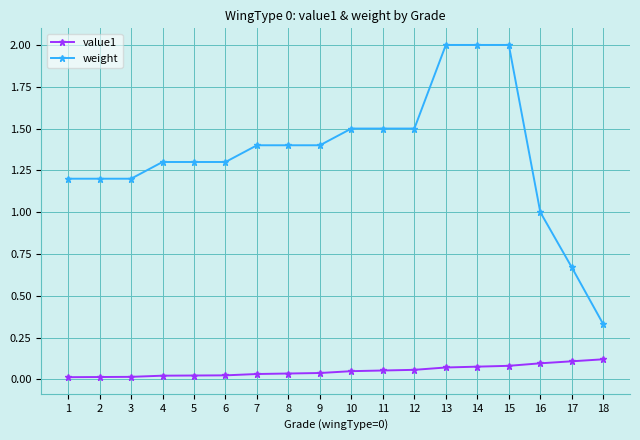

What is the spread (max minus min) of values at 1?

1.2